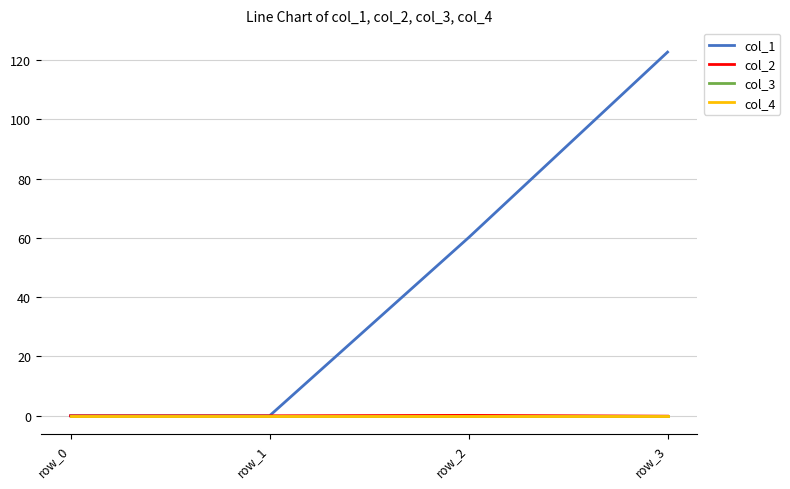

What is the sum of the col_1 values at row_0 and row_3?

122.6